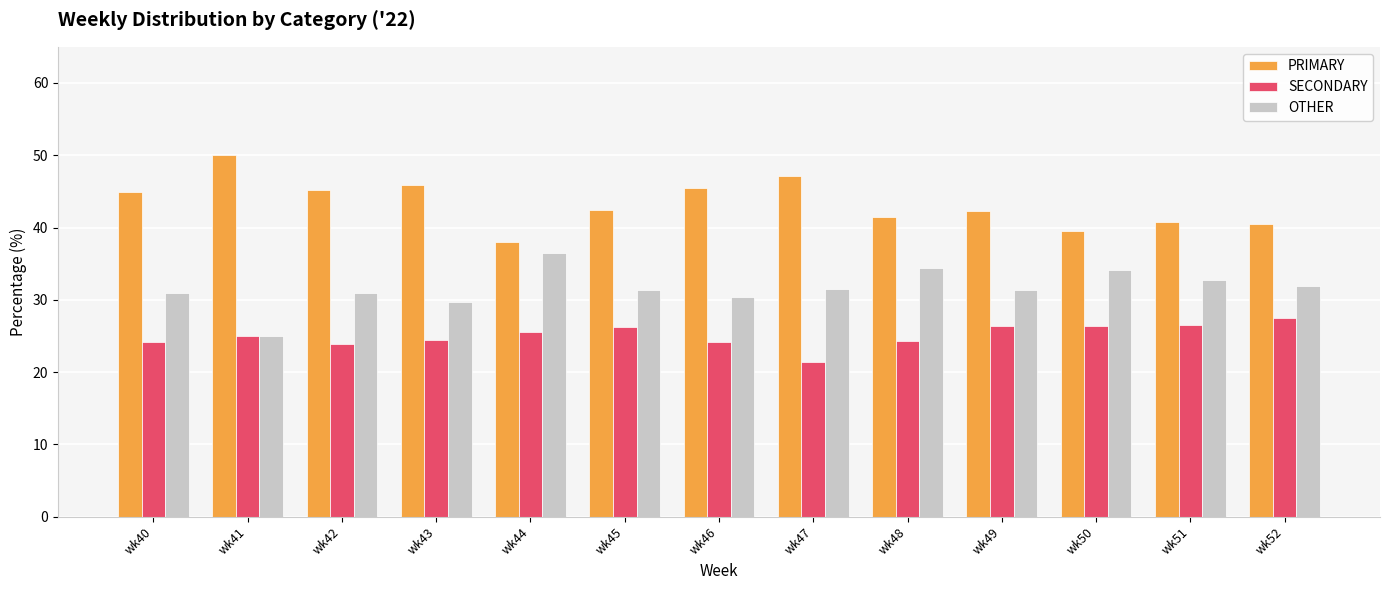

At which label does PRIMARY reach its minimum?

wk44